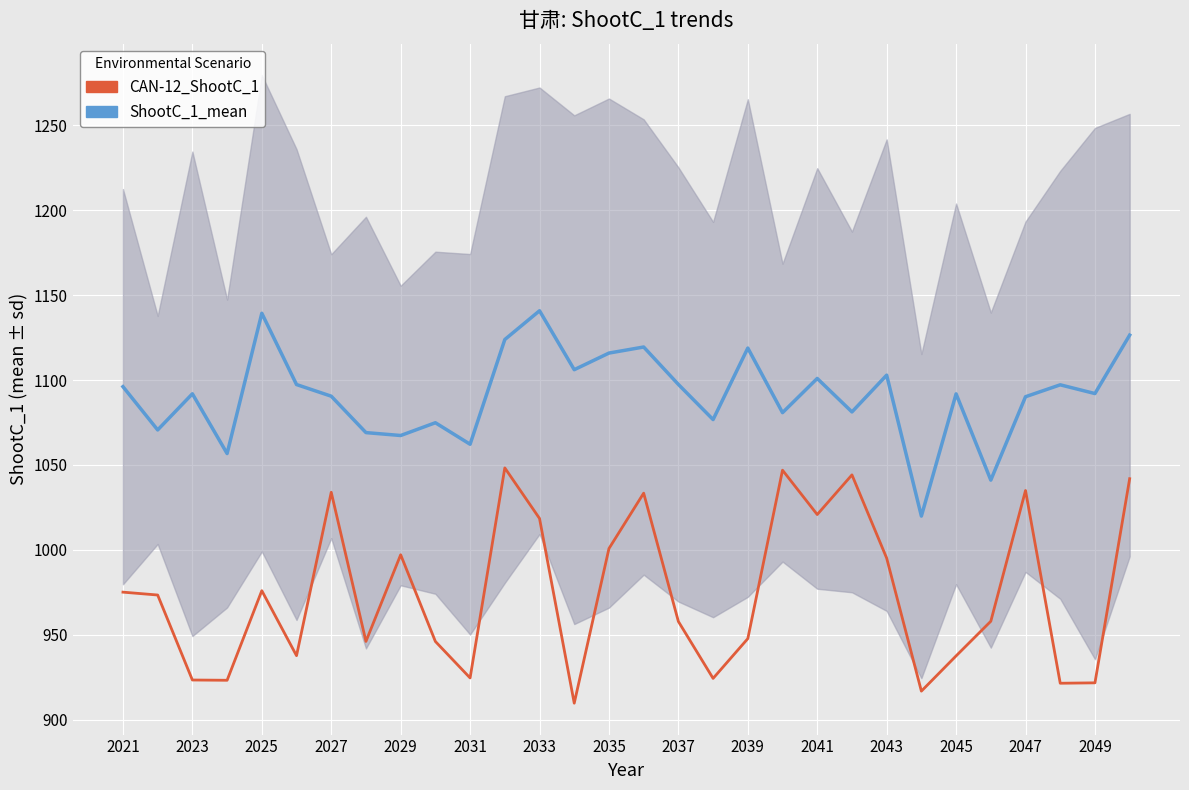

Does the chart display data point markers on the line(s)?

No